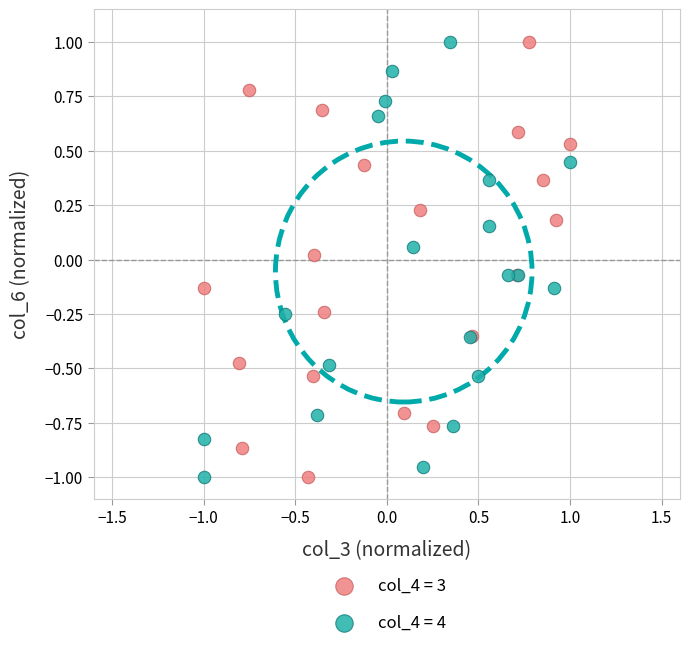

What are all the series names shown in the legend?

col_4 = 3, col_4 = 4